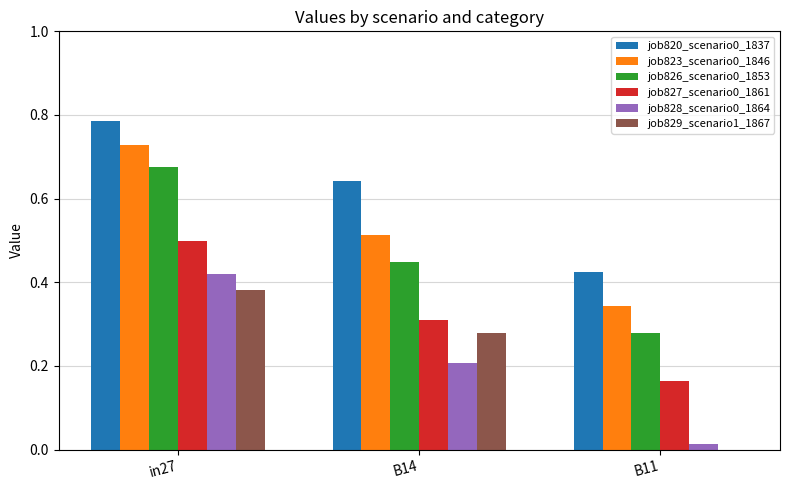

At which category does the chart reach its peak across all series?

in27